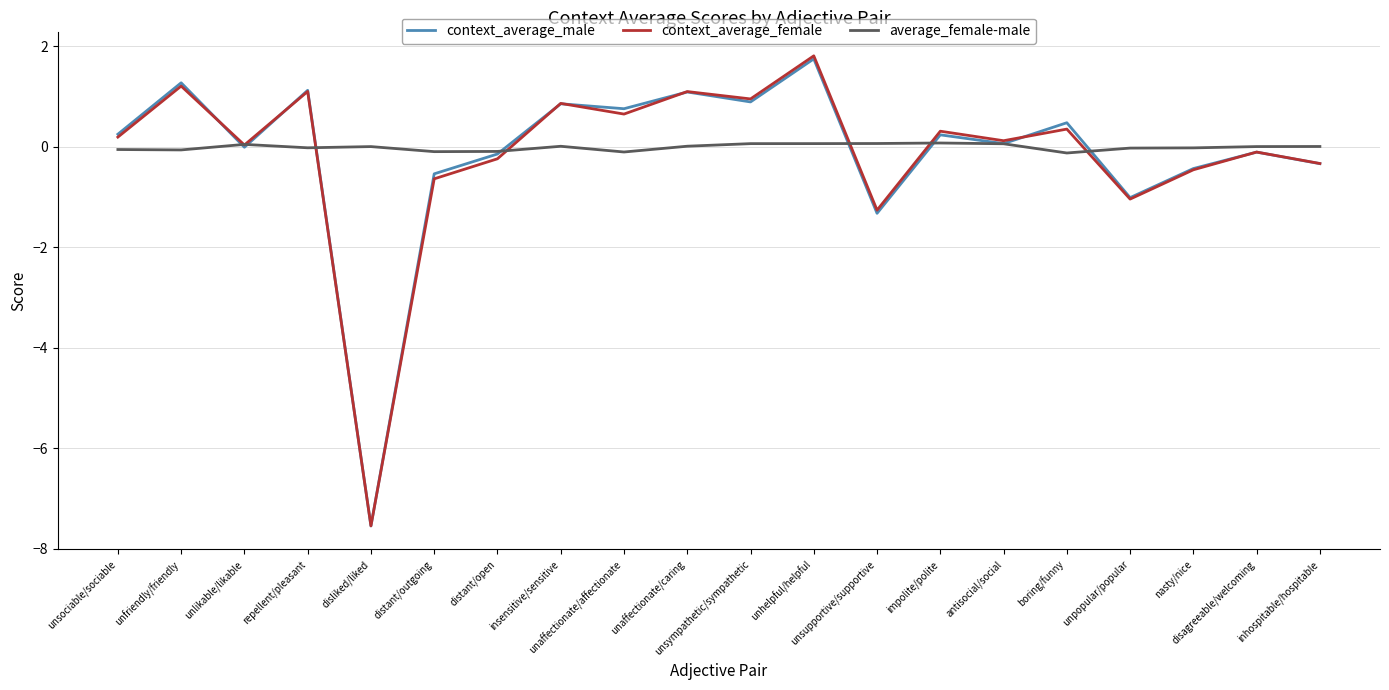

What is the minimum value shown in the chart?

-7.5